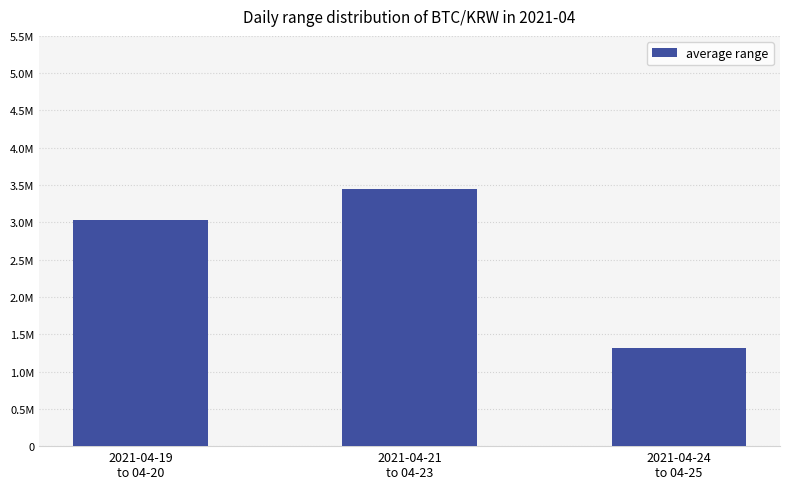

Rank the categories by value from highest to lowest.

2021-04-21
to 04-23, 2021-04-19
to 04-20, 2021-04-24
to 04-25